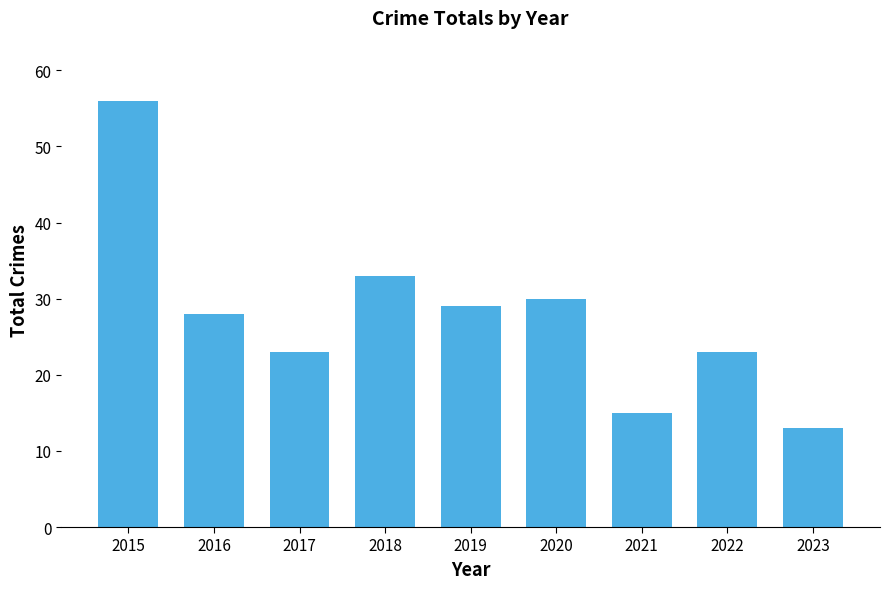

What is the difference between the maximum and minimum values?

43